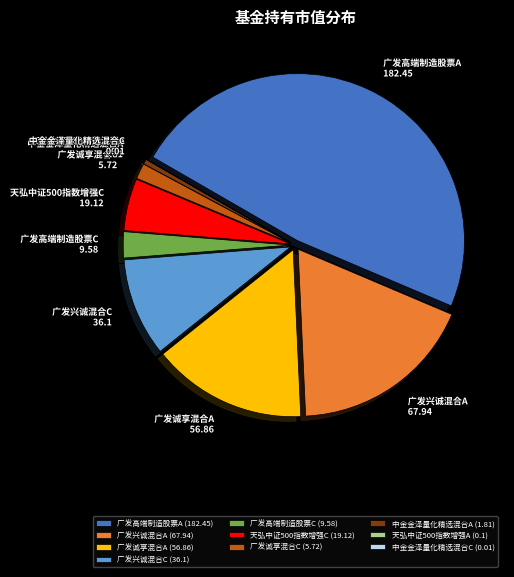

The 广发诚享混合C slice represents 2% of the pie. True or false?

True